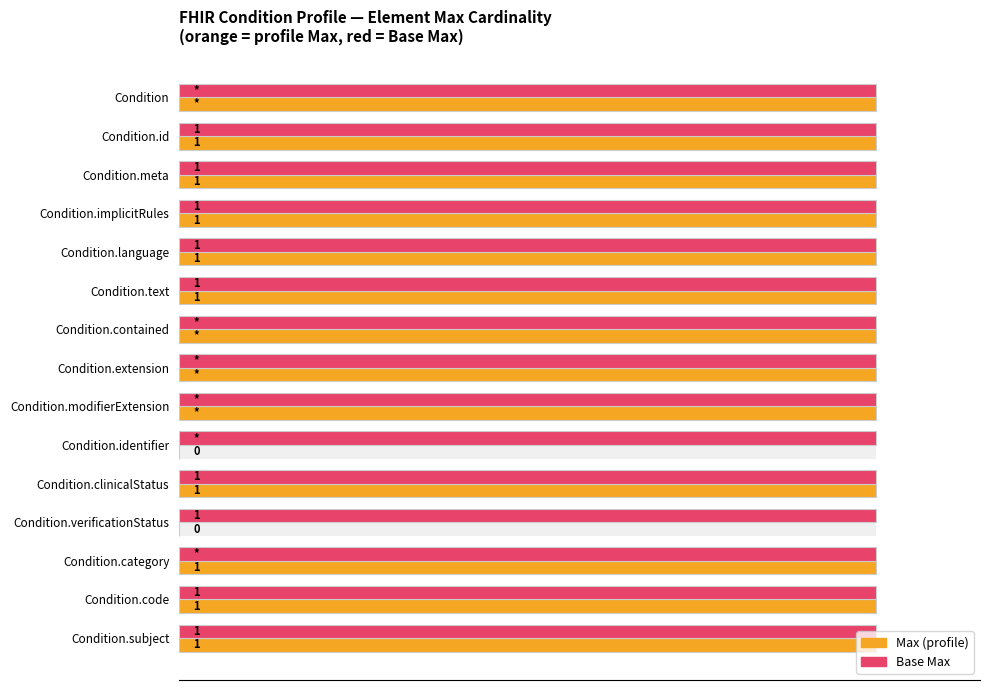

At how many categories does at least one series exceed 0?

15